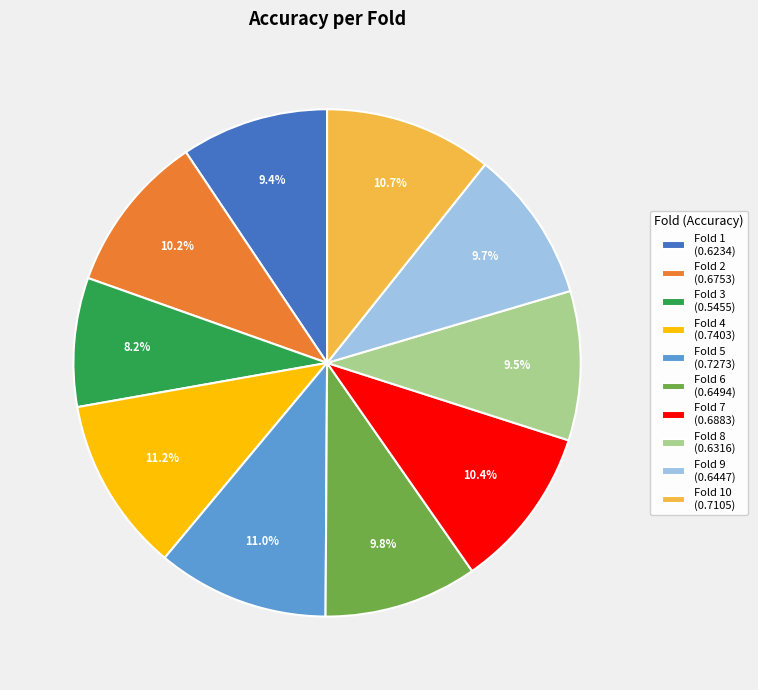

What is the smallest slice in the pie chart?

Fold 3 (0.5455)